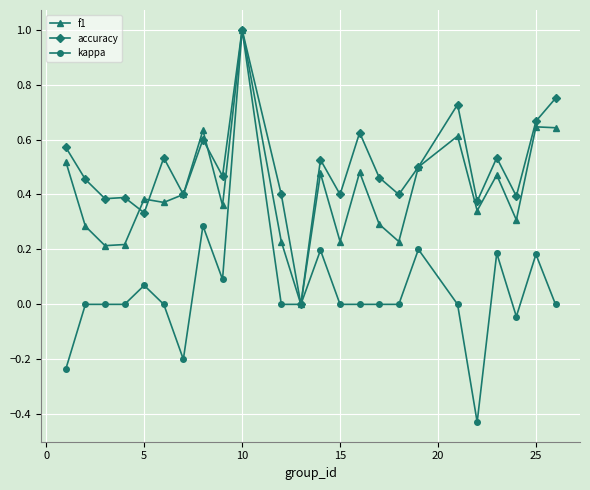

Which series has the widest spread of values?

kappa